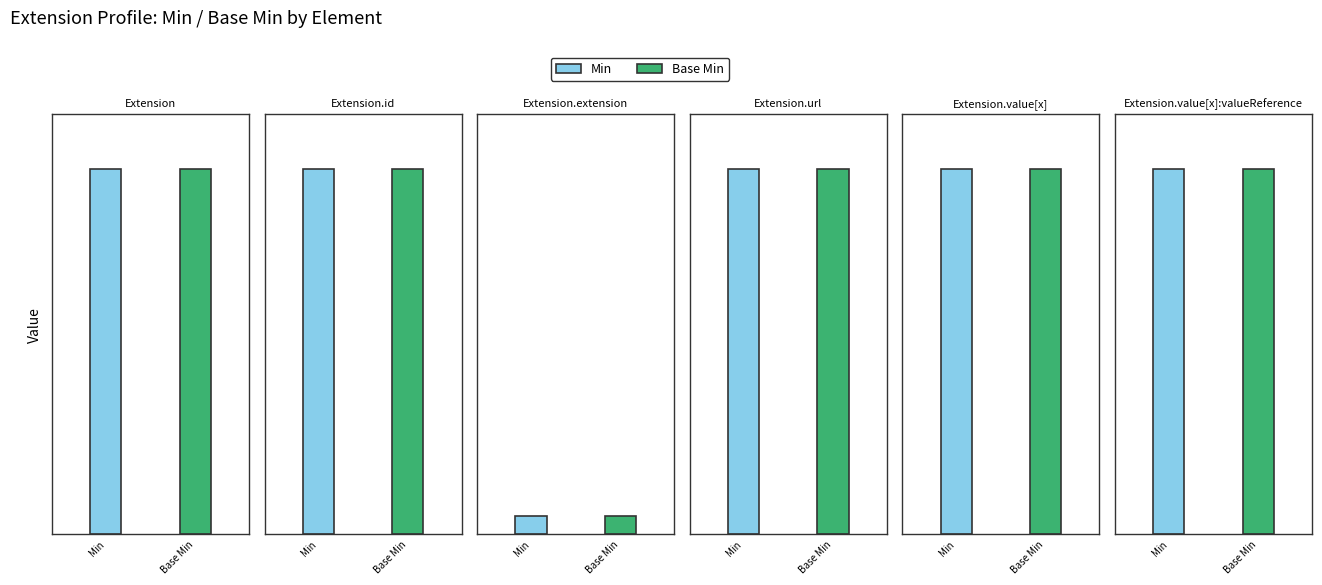

What is the difference between the maximum and minimum values in the Min series?

1